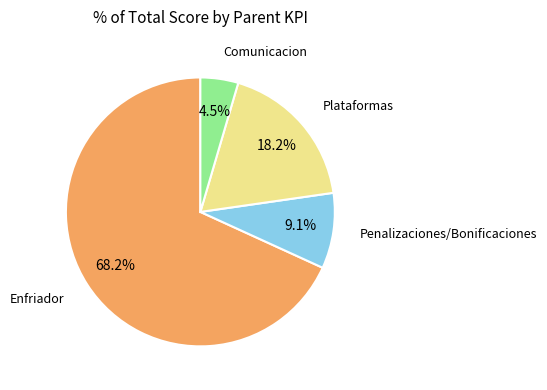

Does any single category account for the majority?

Yes